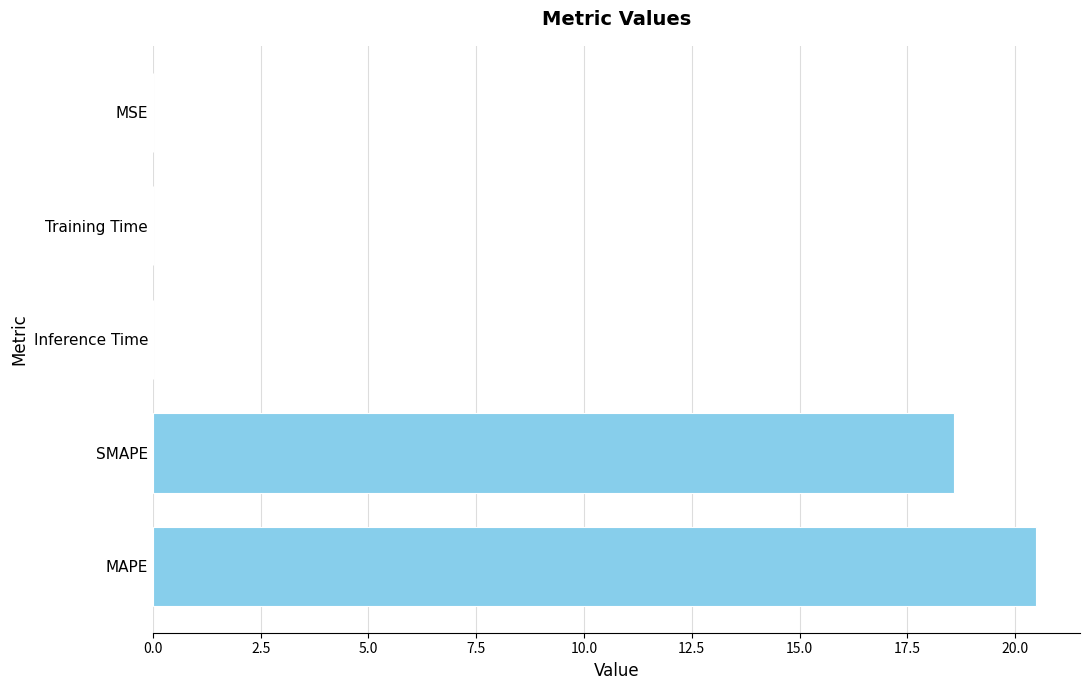

The value at MSE is 0.0. True or false?

True